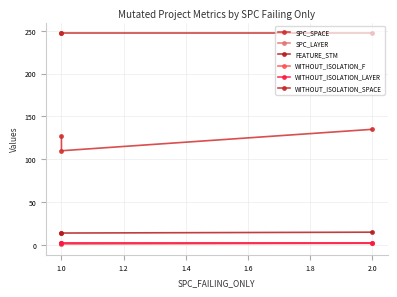

Is it true that WITHOUT_ISOLATION_LAYER equals 1 at 1.0?

False